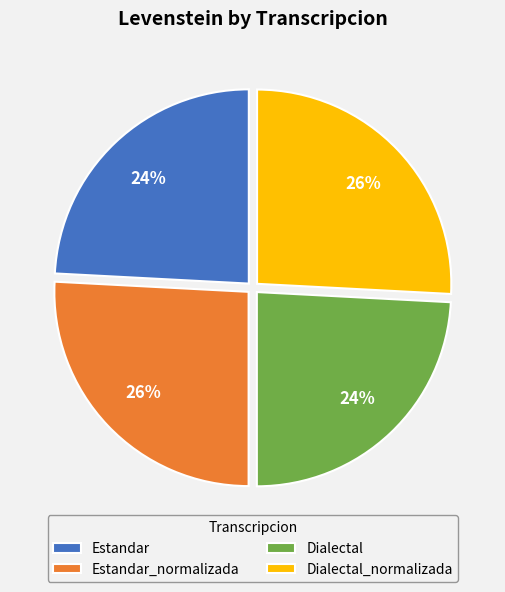

How many segments does this pie chart have?

4